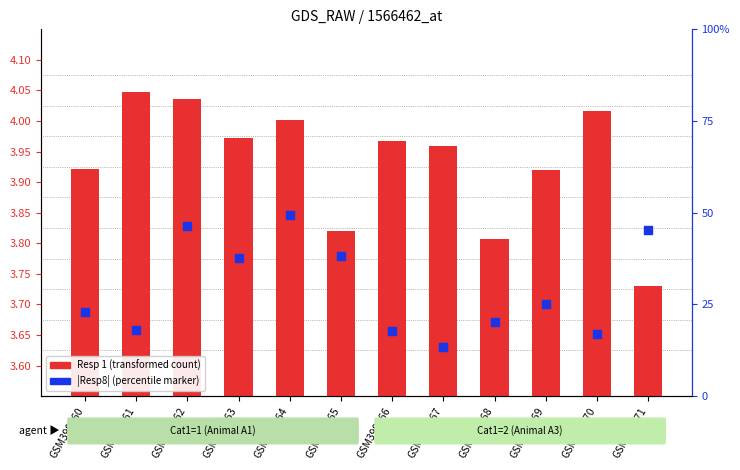

At which category is the sum across all series the highest?

GSM399562